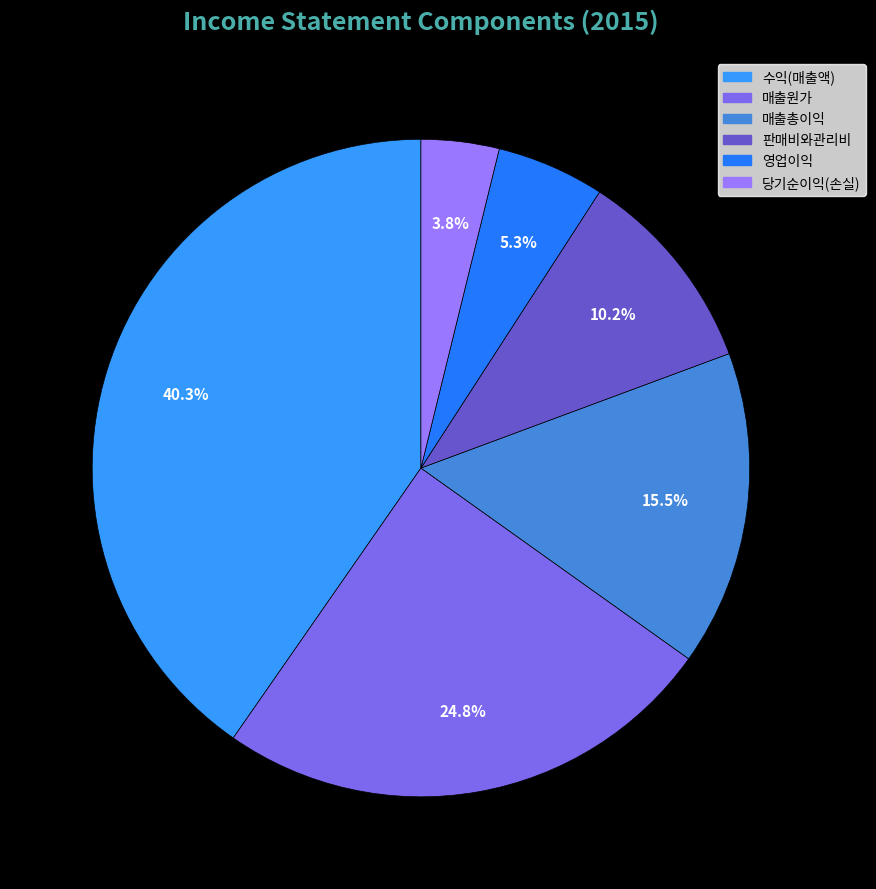

True or false: 매출총이익 accounts for 4% of the total.

False